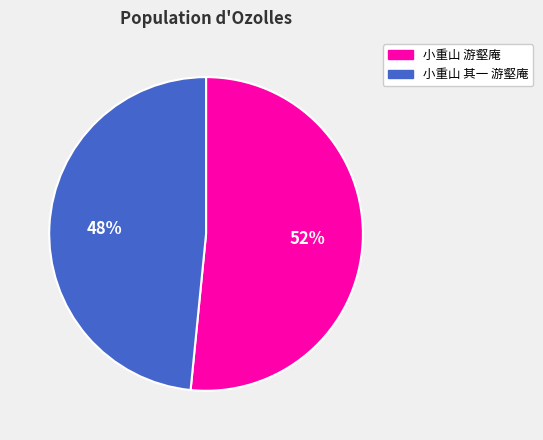

What percentage is the 小重山 其一 游壑庵 slice, to the nearest percent?

48%